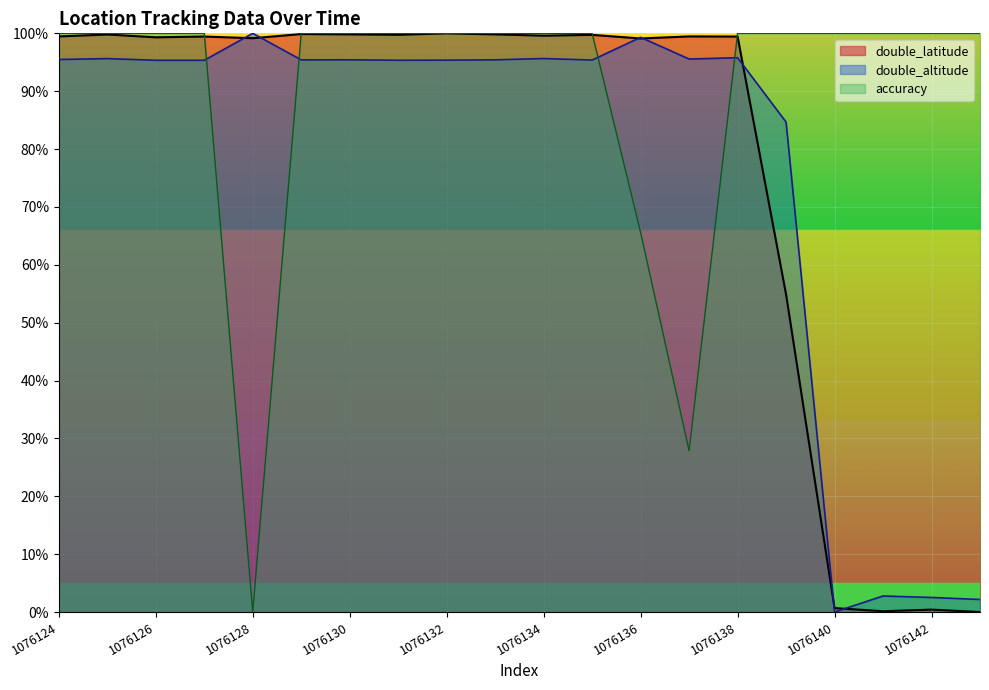

The double_latitude series shows 33.3 at 1076130. True or false?

False